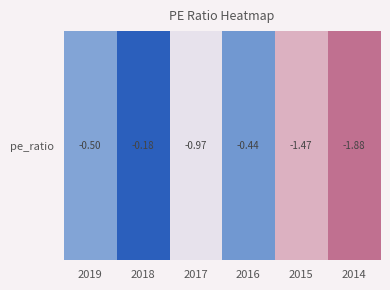

Which has a higher value, 2016 or 2014?

2016